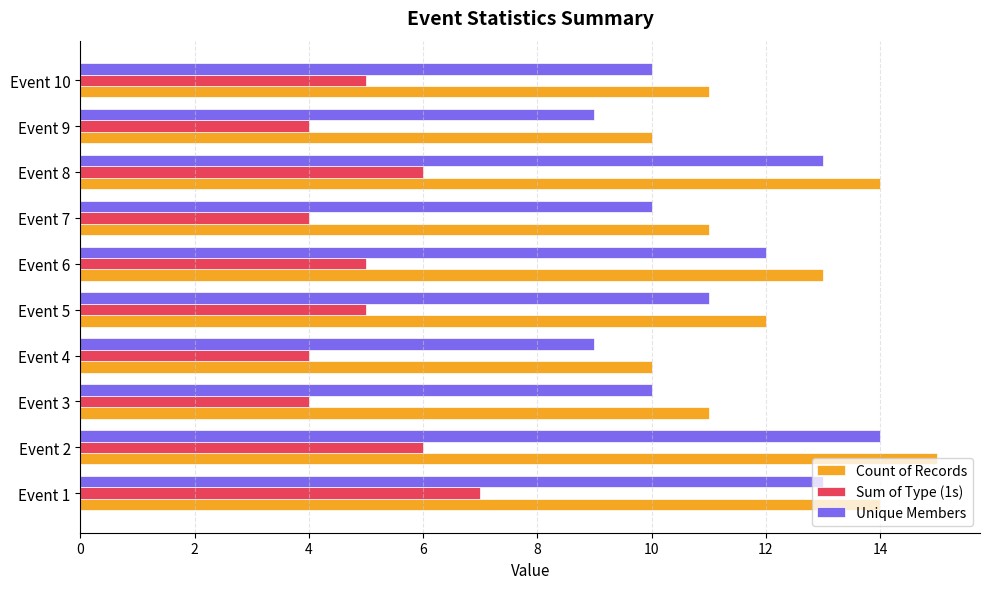

What is the spread (max minus min) of values at Event 3?

7